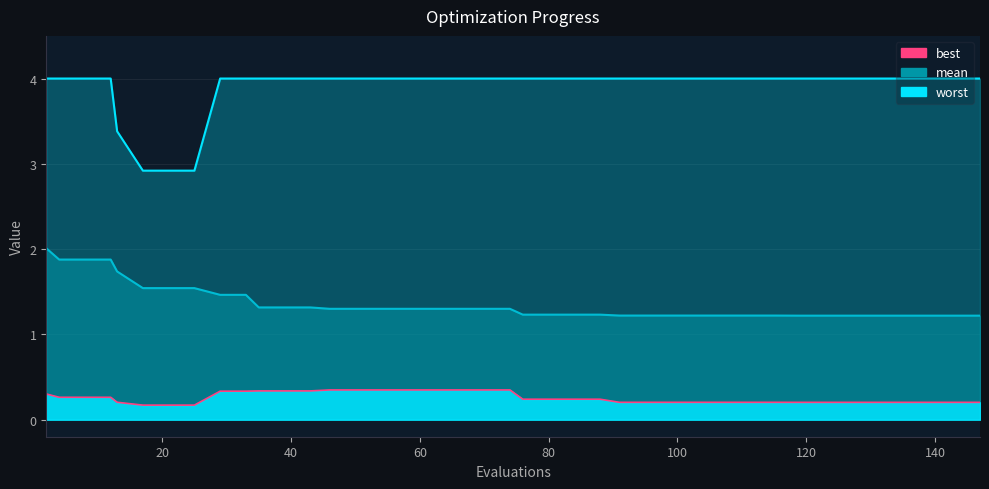

At how many categories does at least one series exceed 1?

40